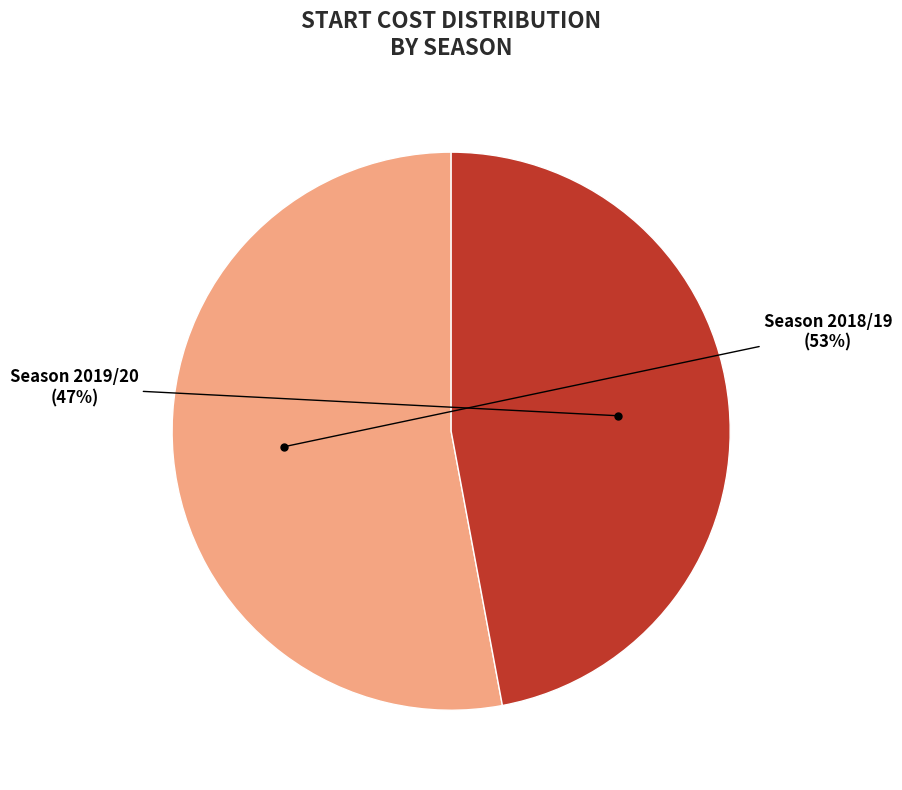

Is there a majority slice in this chart?

Yes